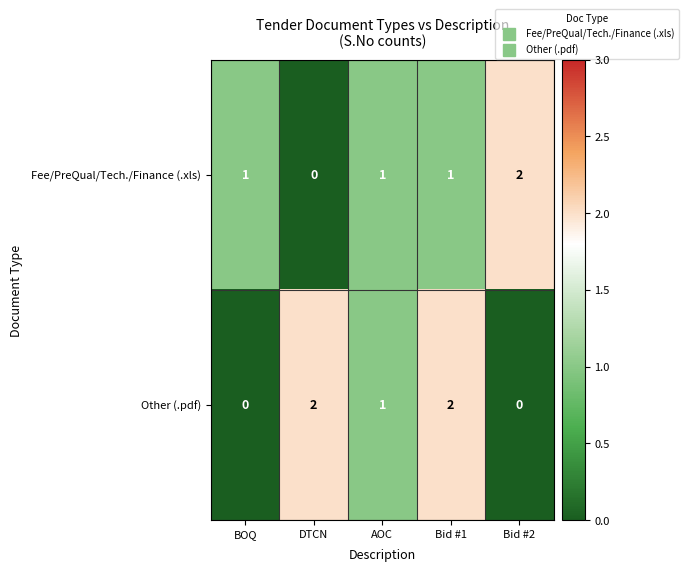

How many data points does each series have?

5